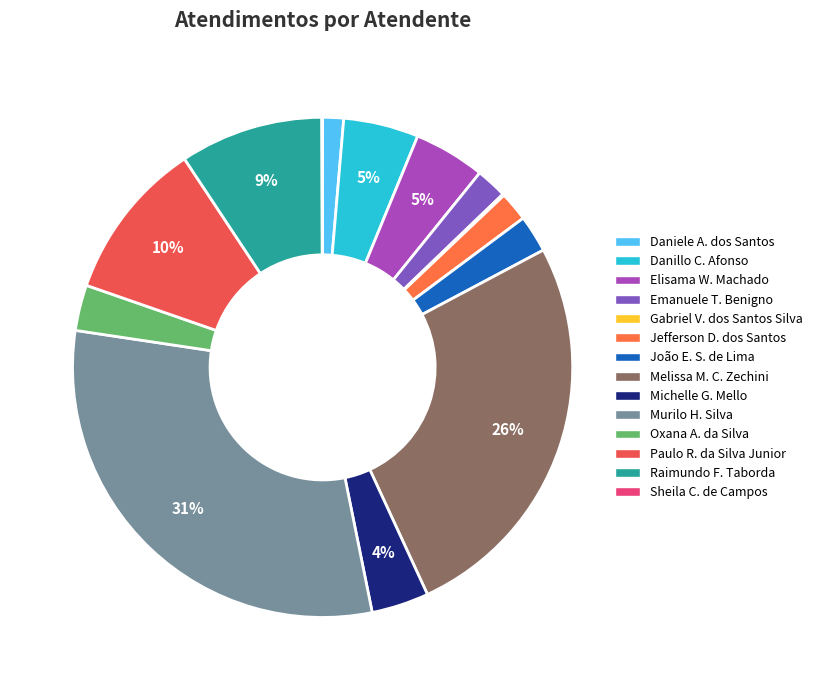

Which category has the smallest portion of the pie?

Sheila Catarina de Campos